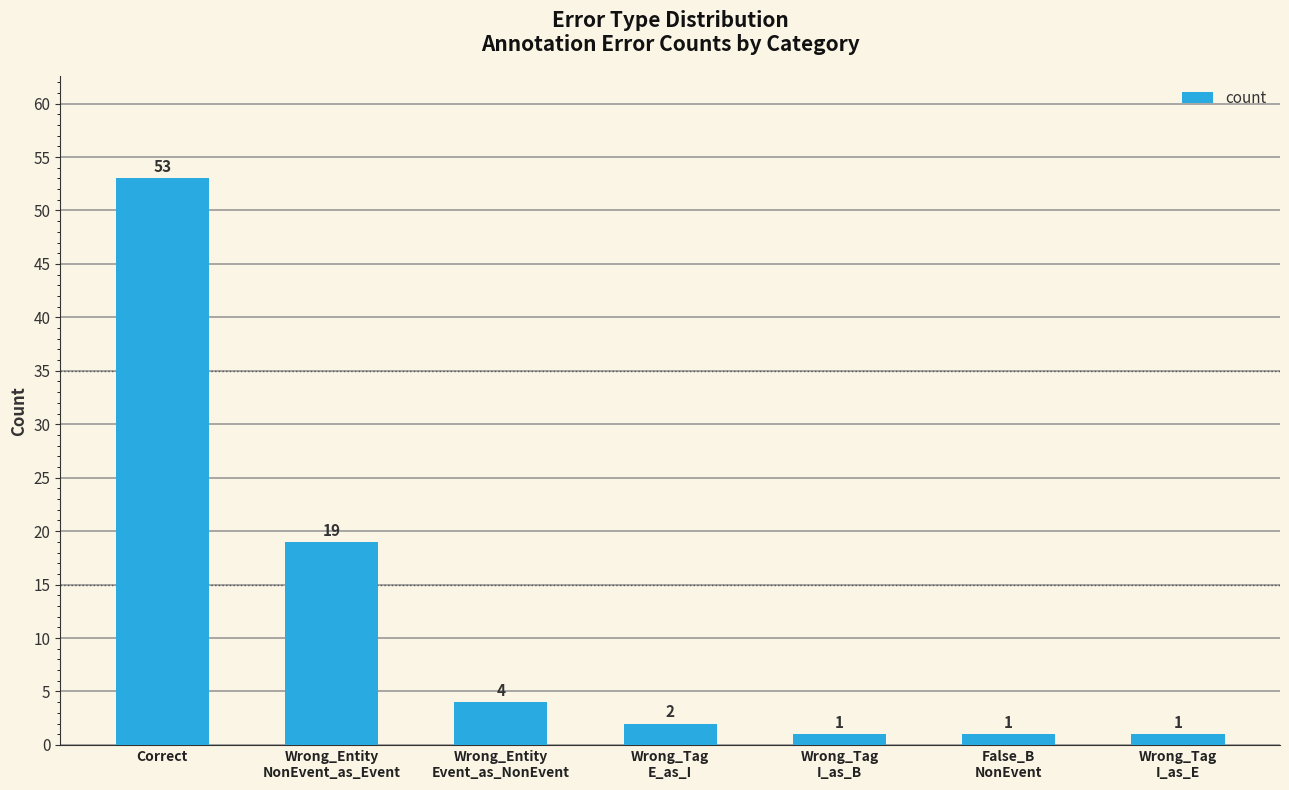

Which category has the highest value across all series?

Correct